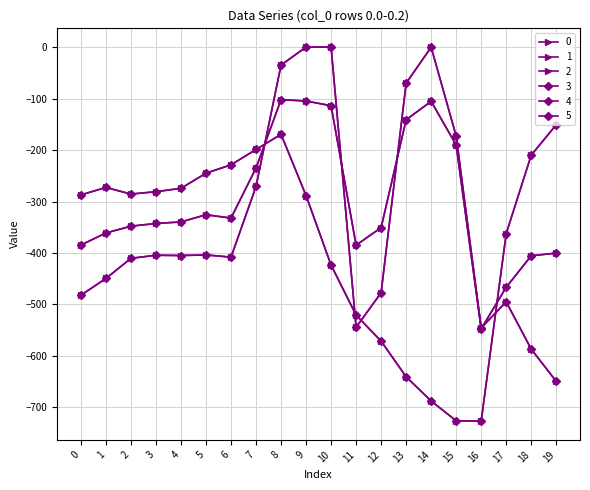

Is this an area chart (filled region under the line)?

No